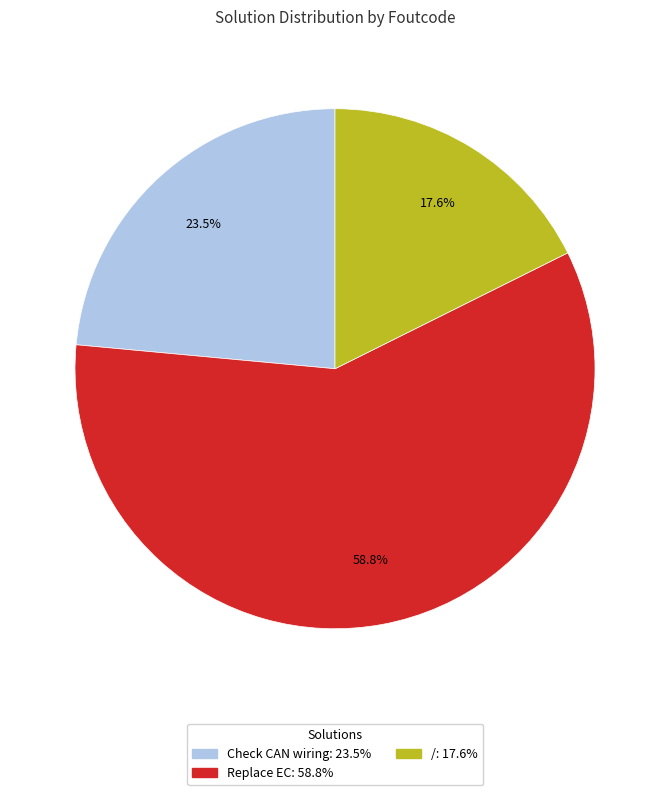

To the nearest percent, what is the combined percentage of Replace EC and /?

76%